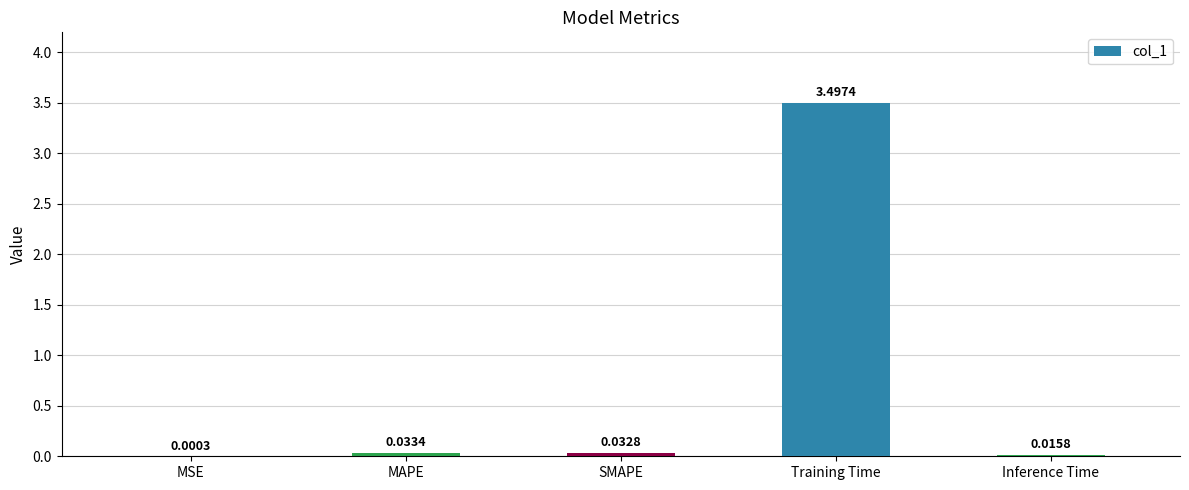

What is the sum of all values?

3.6